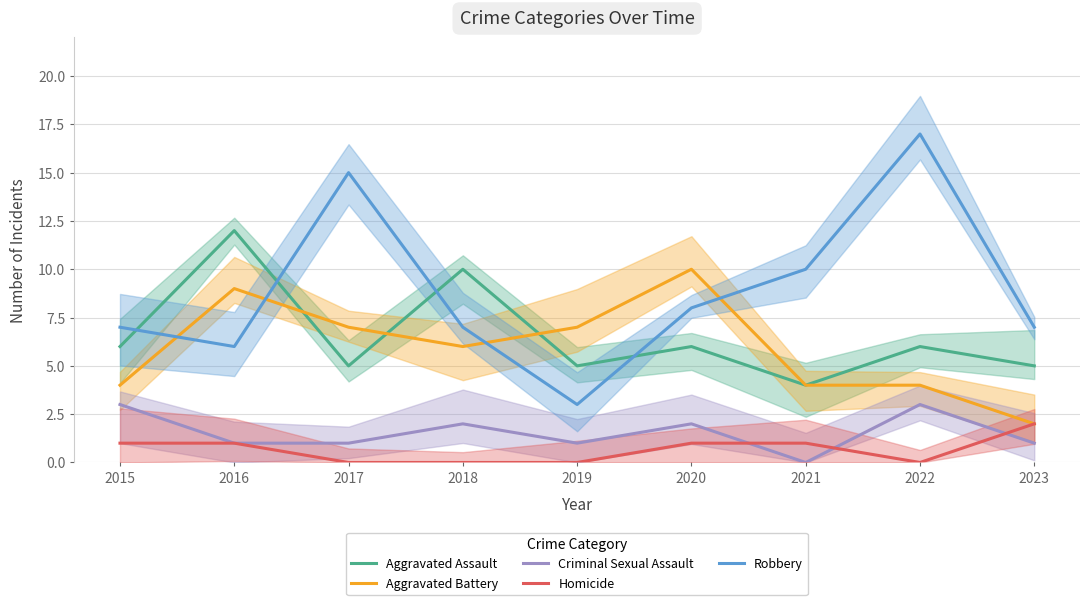

How many interior local peaks does the Robbery series have?

2